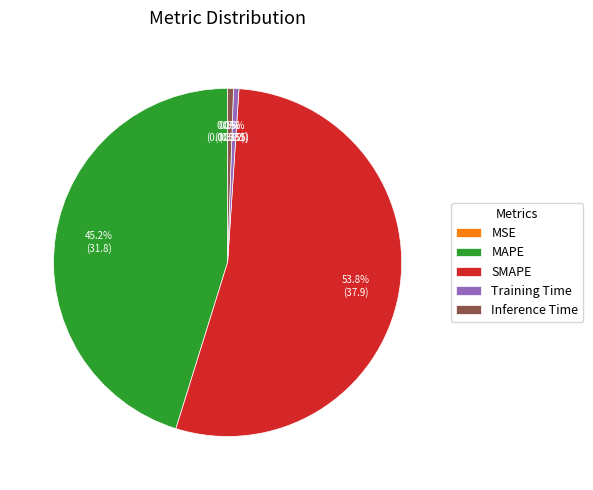

What is the total percentage of MAPE and Inference Time?

45.7%